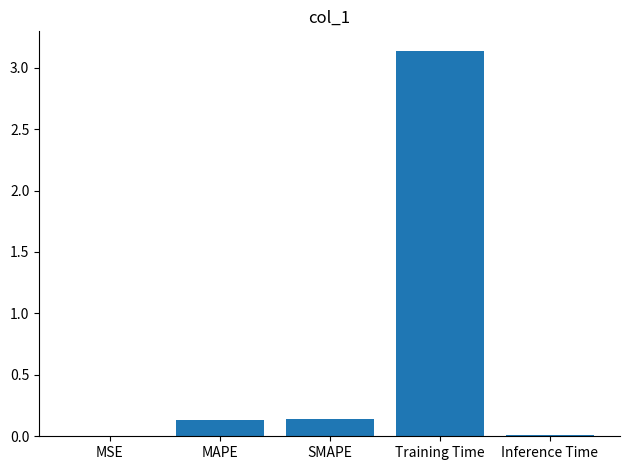

Is it true that the value at MSE is 0.0?

True